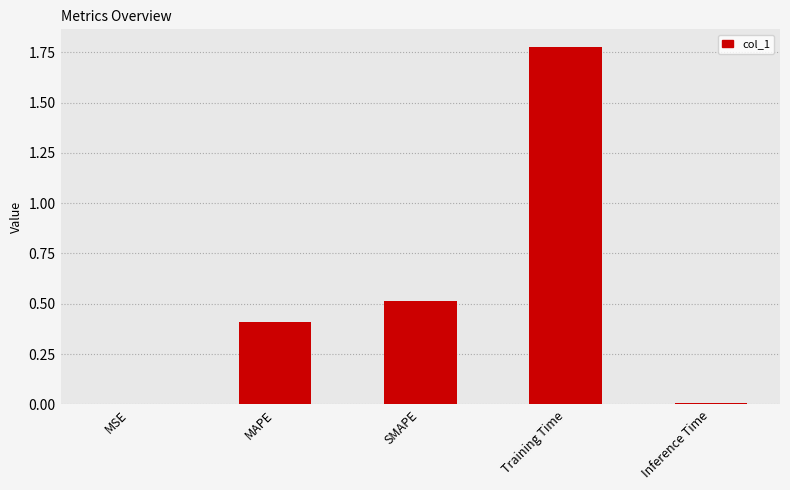

The value at Training Time is 0.8. True or false?

False